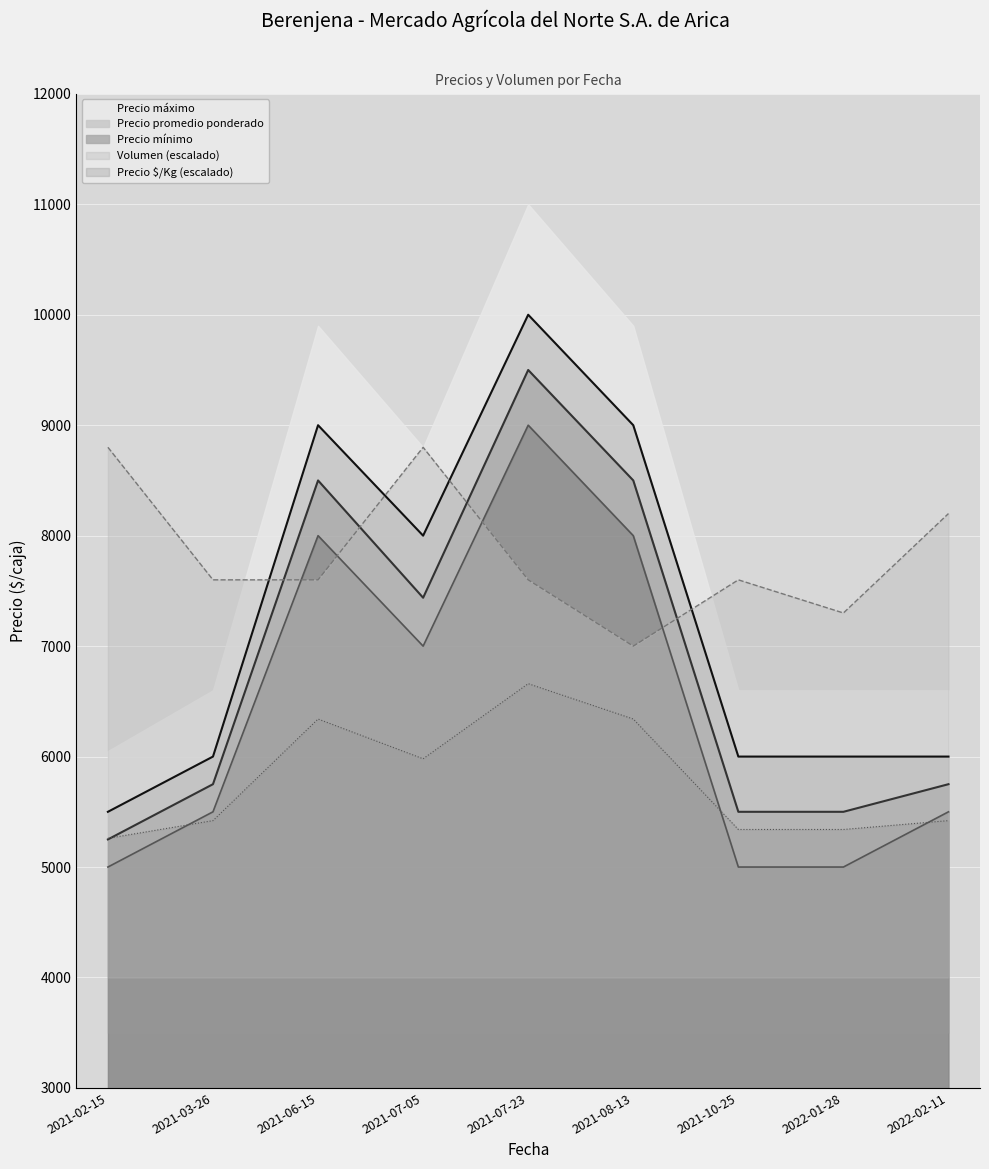

What is the lowest value of the Precio mínimo series?

5000